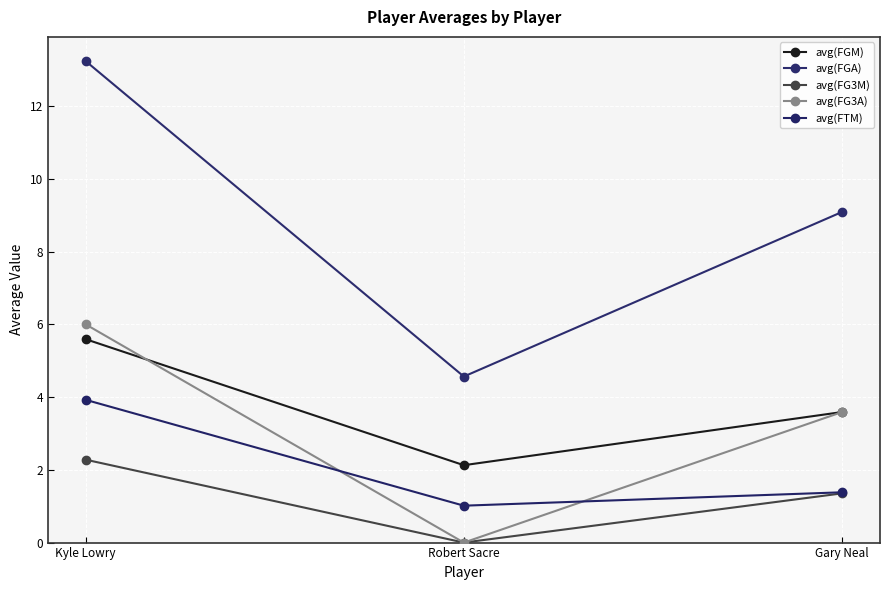

What is the sum of the avg(FG3A) values at Gary Neal and Kyle Lowry?

9.6